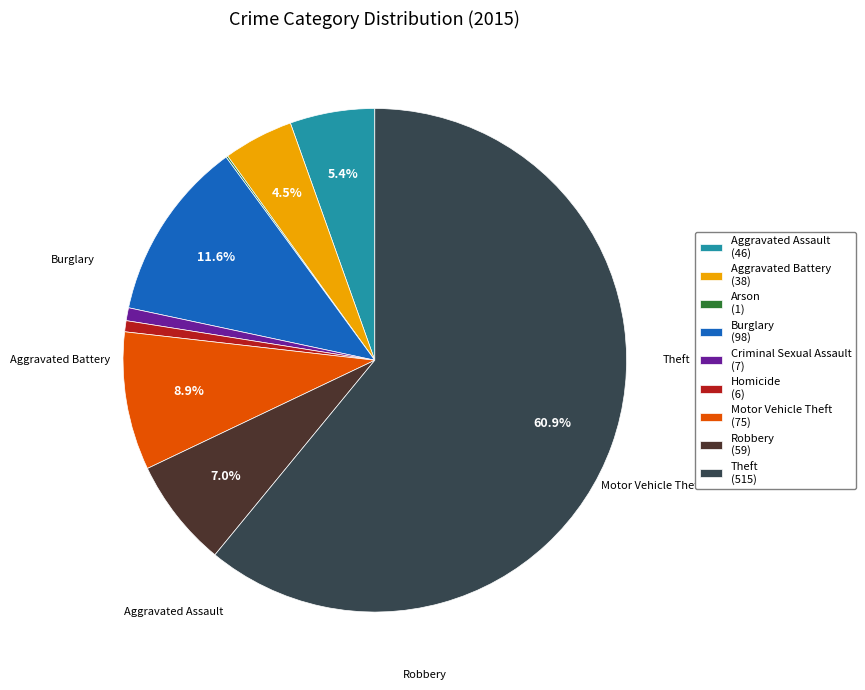

Is it true that Aggravated Assault is 1% of the pie?

False